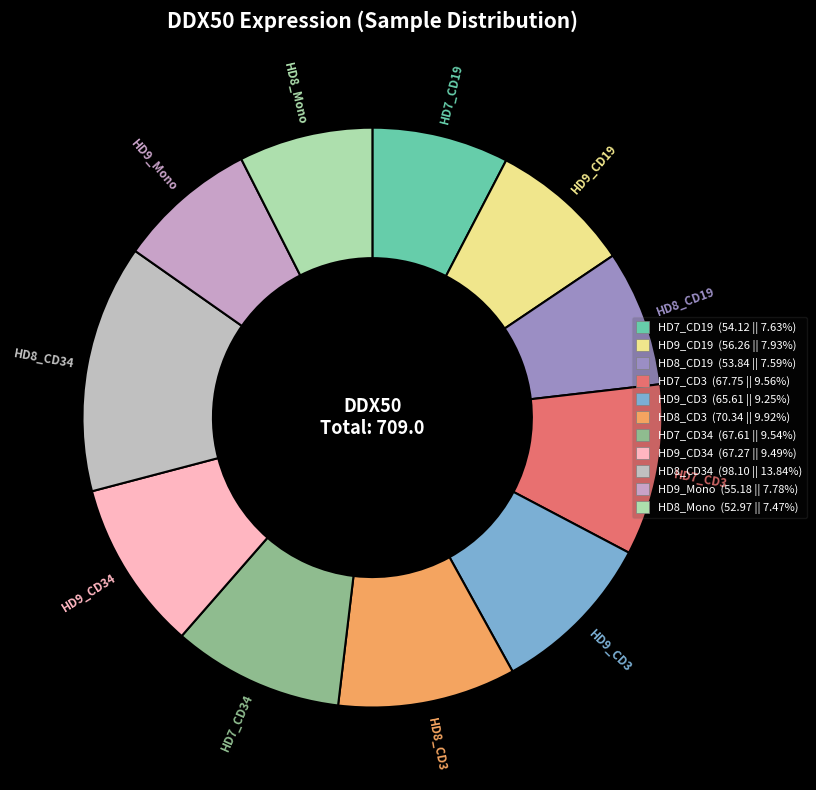

Count the number of slices in the pie.

11